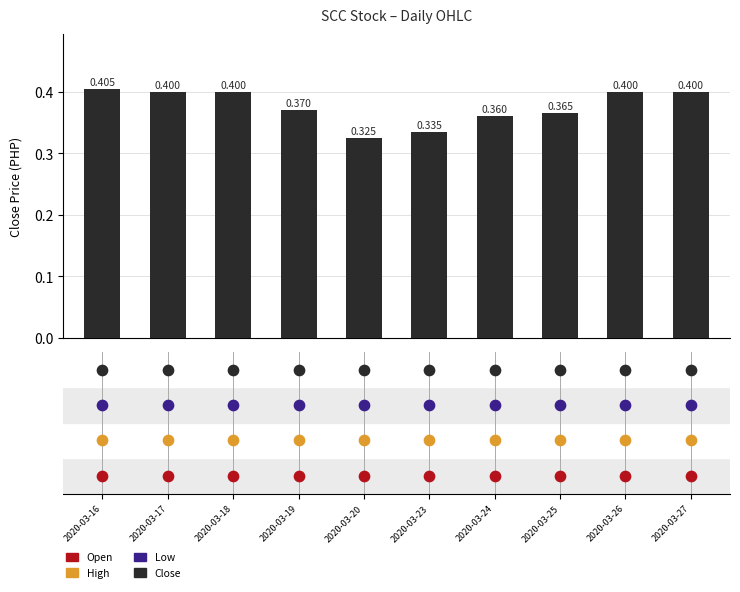

At how many categories does at least one series exceed 0?

10